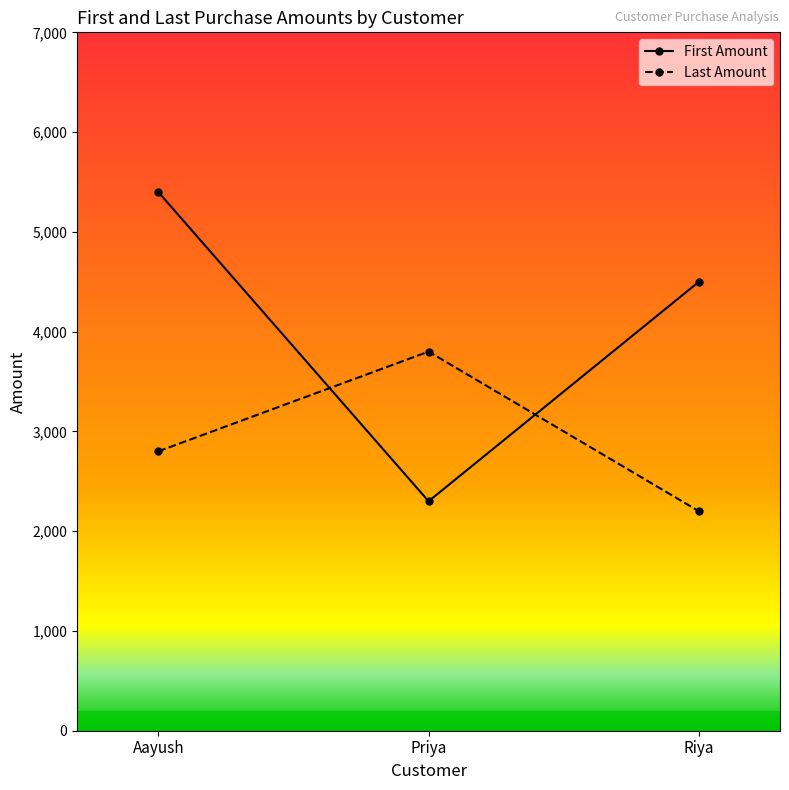

What is the smallest value displayed?

2200